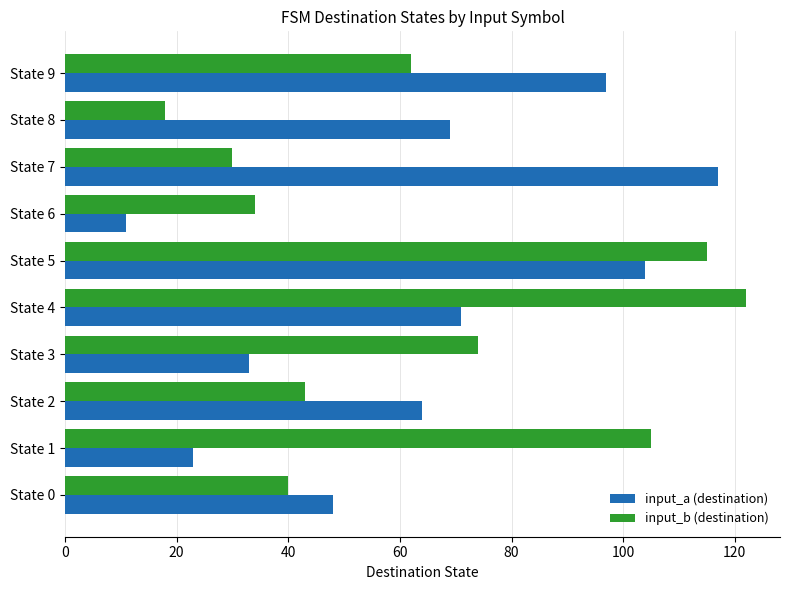

Rank the series by their maximum value, from highest to lowest.

input_b (destination), input_a (destination)